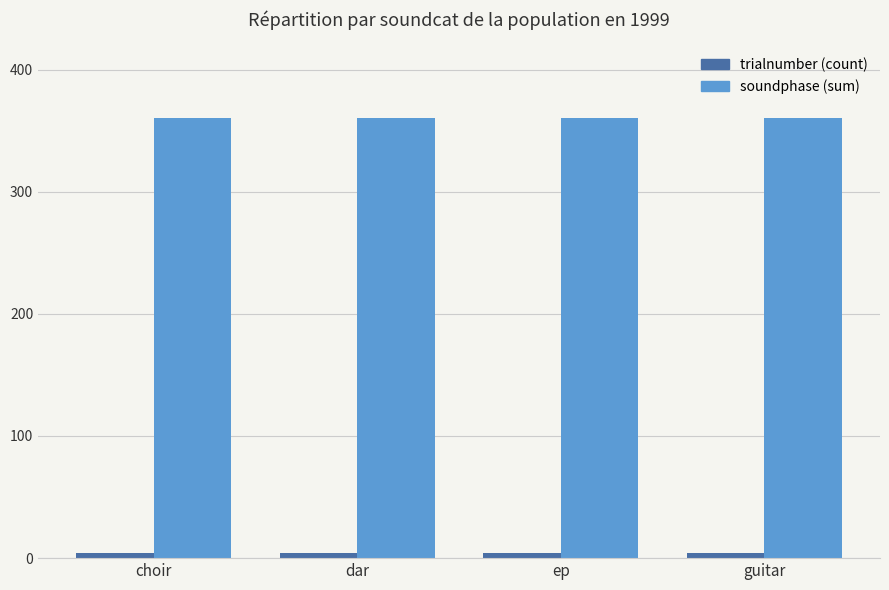

Are the bars horizontal?

No